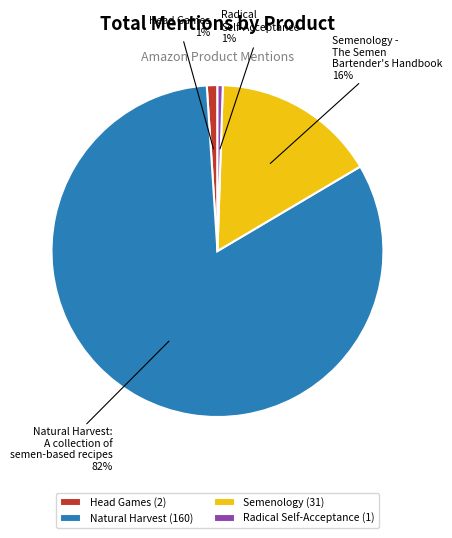

Do Radical Self-Acceptance and Head Games together represent more than half of the pie?

No